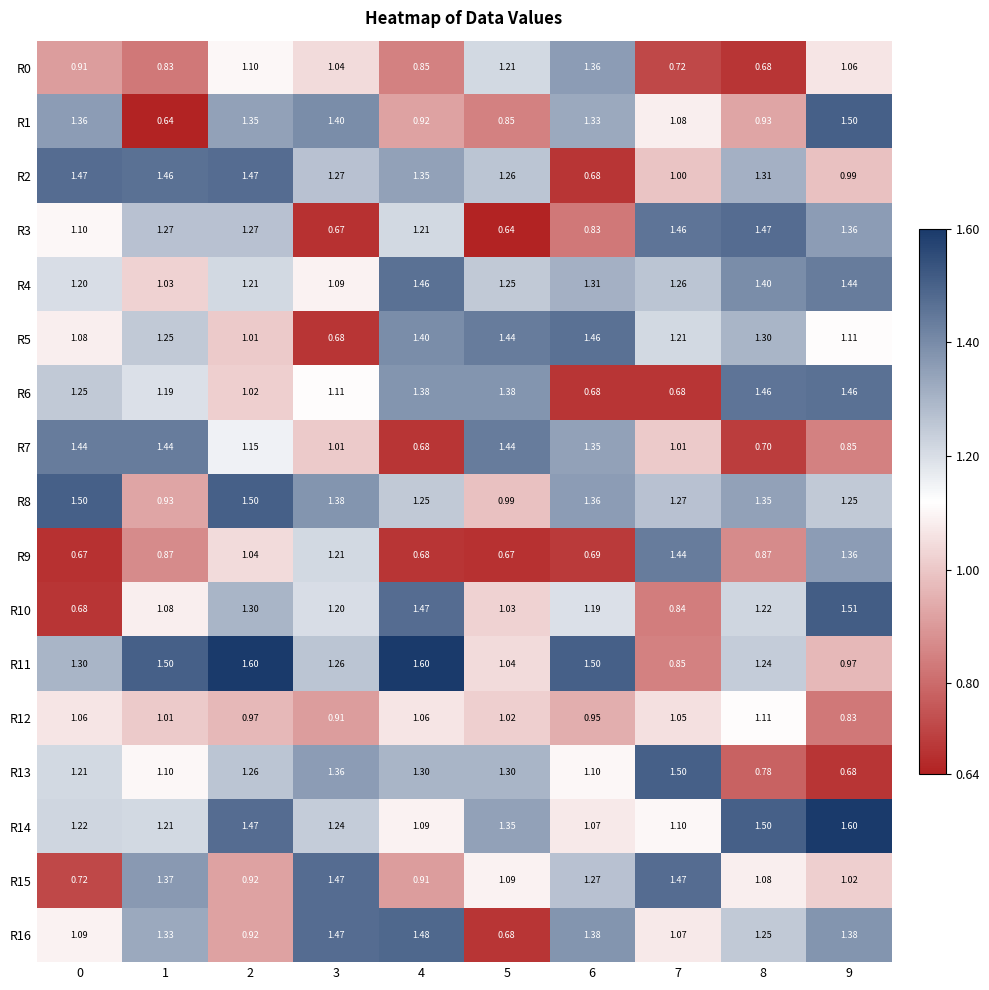

Is the value of R10 at 6 greater than the value of R3 at 7?

No